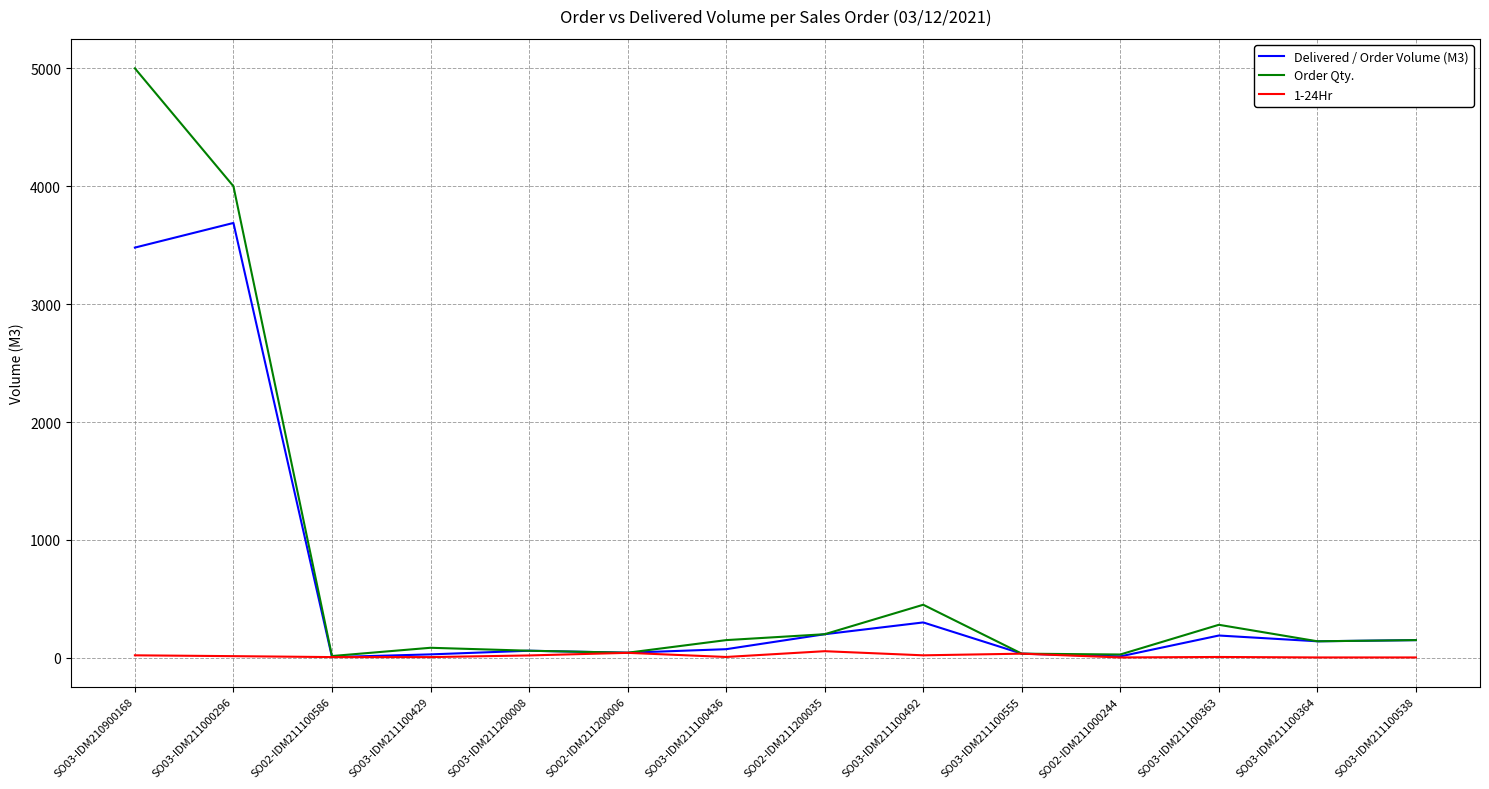

Count the number of data series in this chart.

3